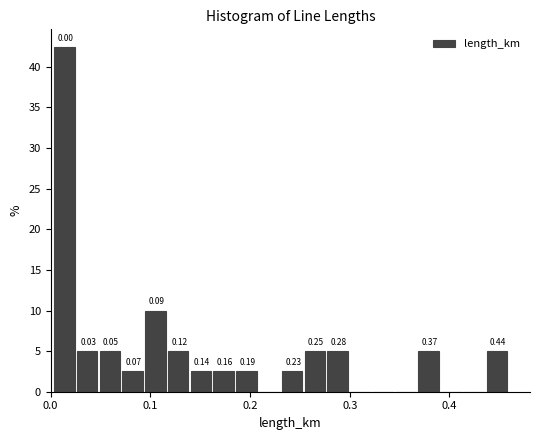

Around what value on the x-axis is the tallest bar? Give the approximate position of its centre, as read against the axis.

0.01